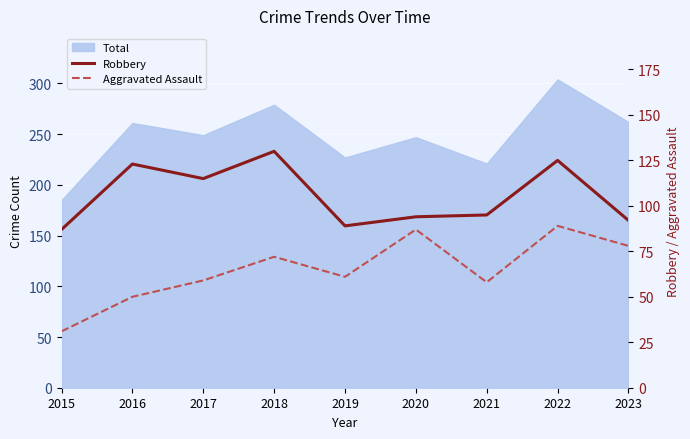

At which label is Aggravated Assault closest to 60?

2017